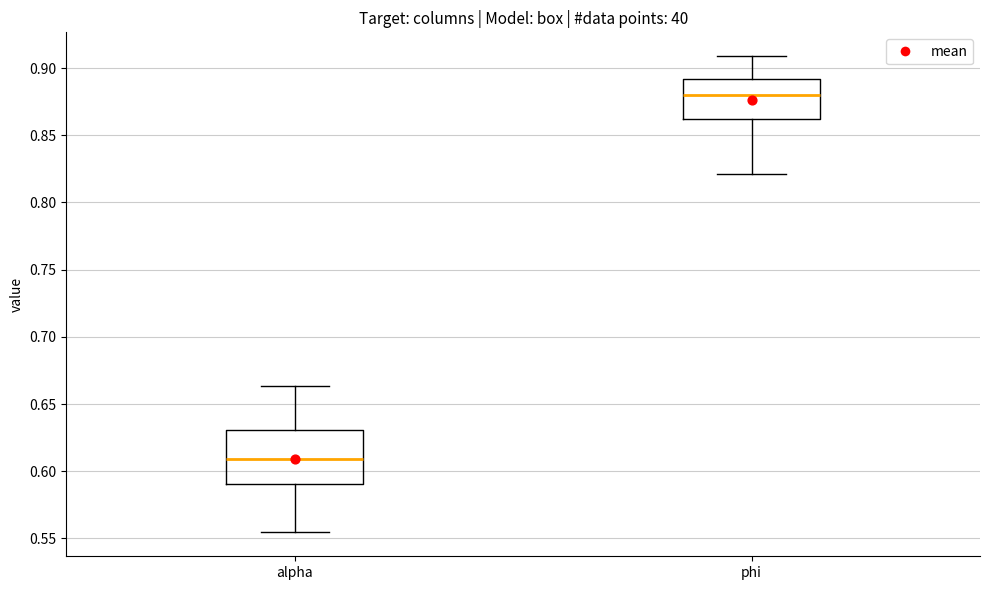

Comparing the boxes themselves (not the whiskers), which one is the tallest?

alpha